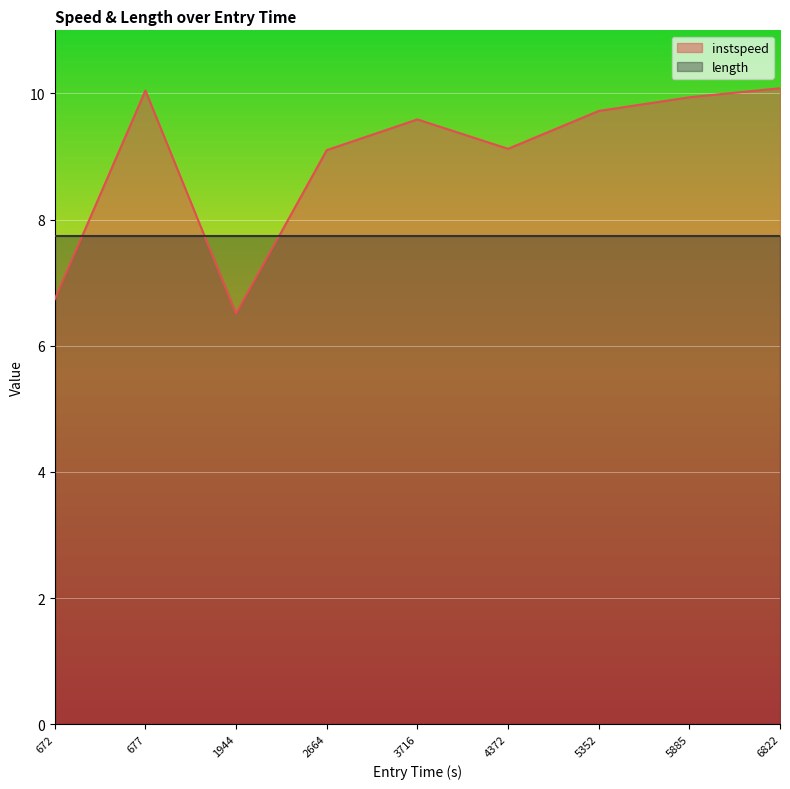

What is the difference between the highest and lowest values at 672?

1.0